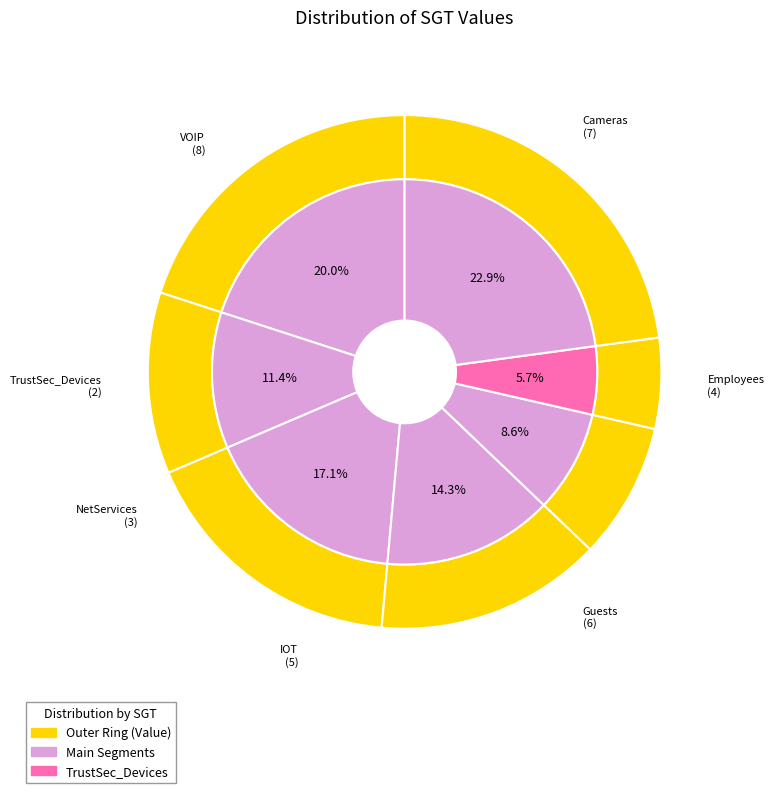

Is it true that NetServices is 1% of the pie?

False